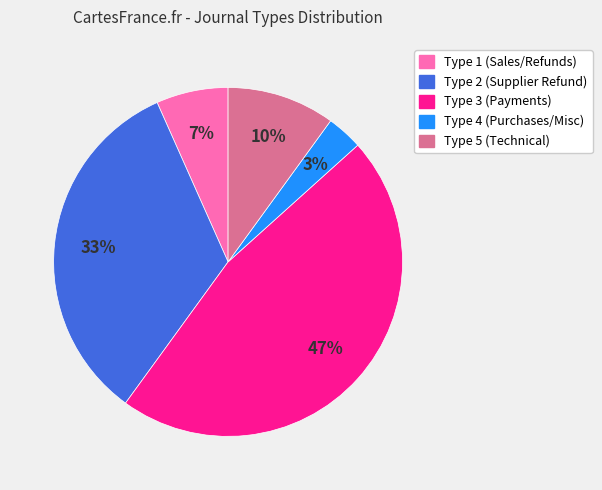

Is there any slice that represents more than half of the pie?

No